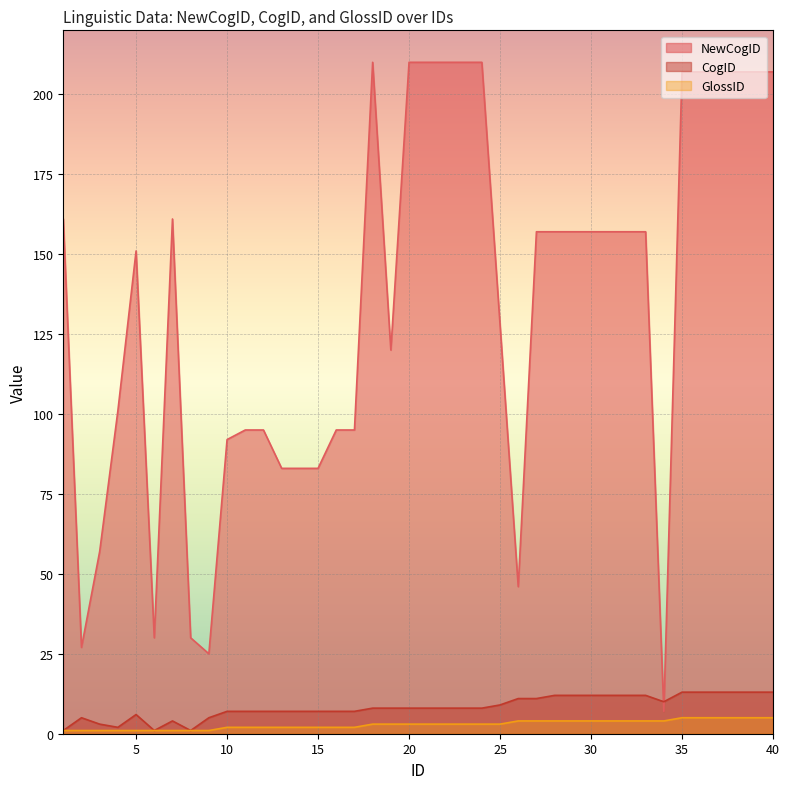

At which label does CogID reach its minimum?

1